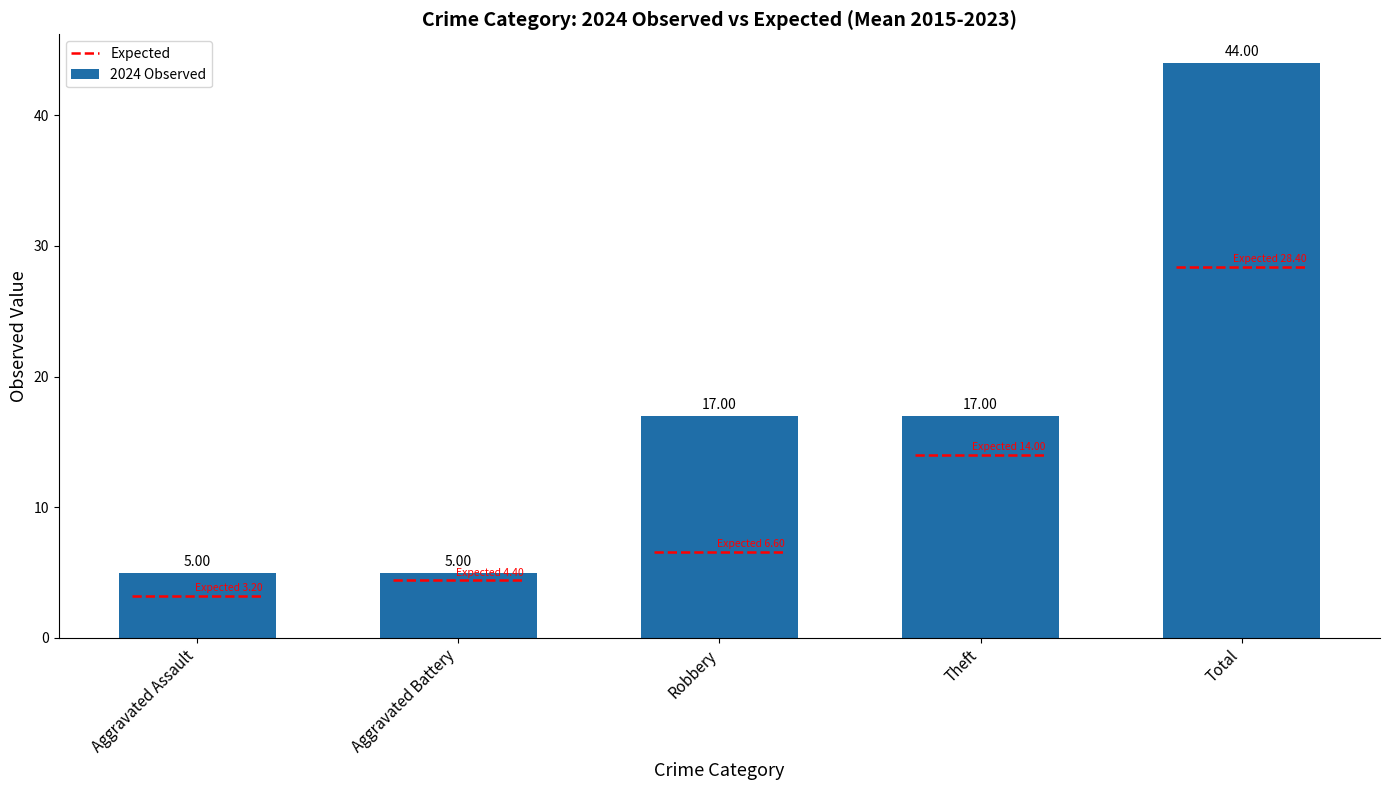

What is the difference between the maximum and minimum values?

39